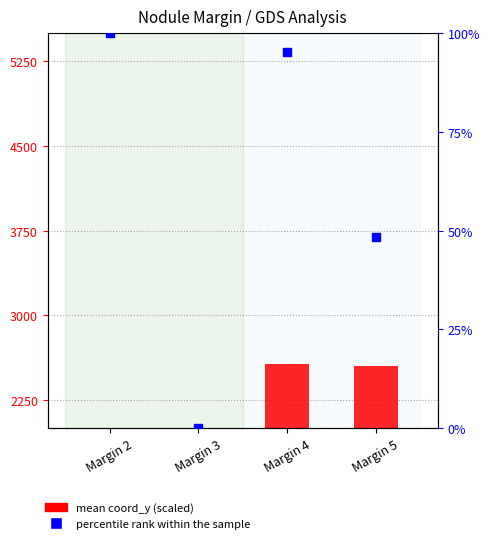

At how many categories does at least one series exceed 2315?

2